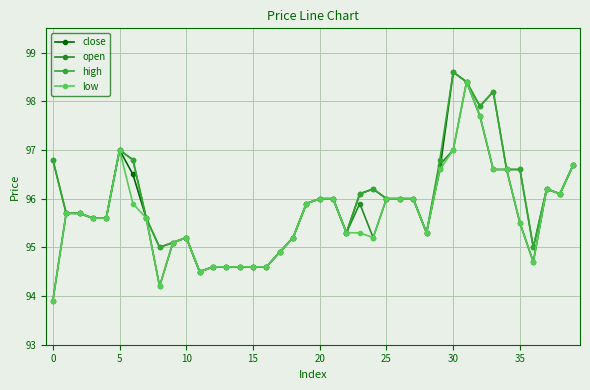

What is the label of the 25th point from the left?

24